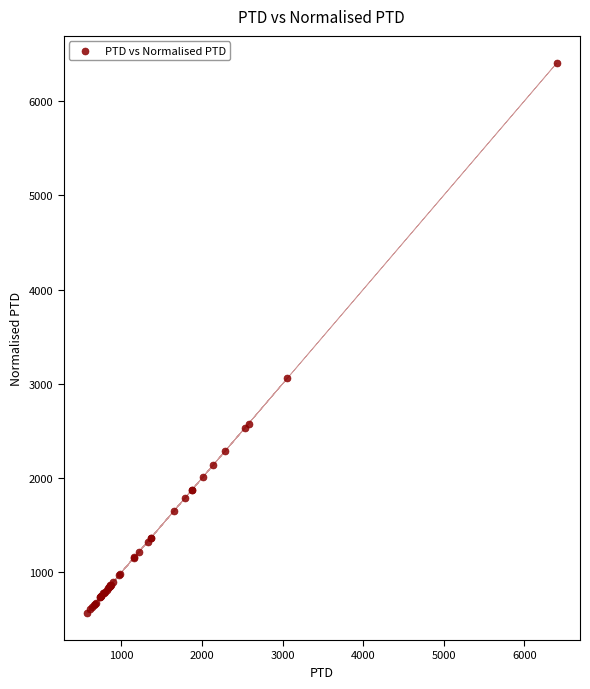

What Y value in the scatter plot is closest to 3487?

3060.2